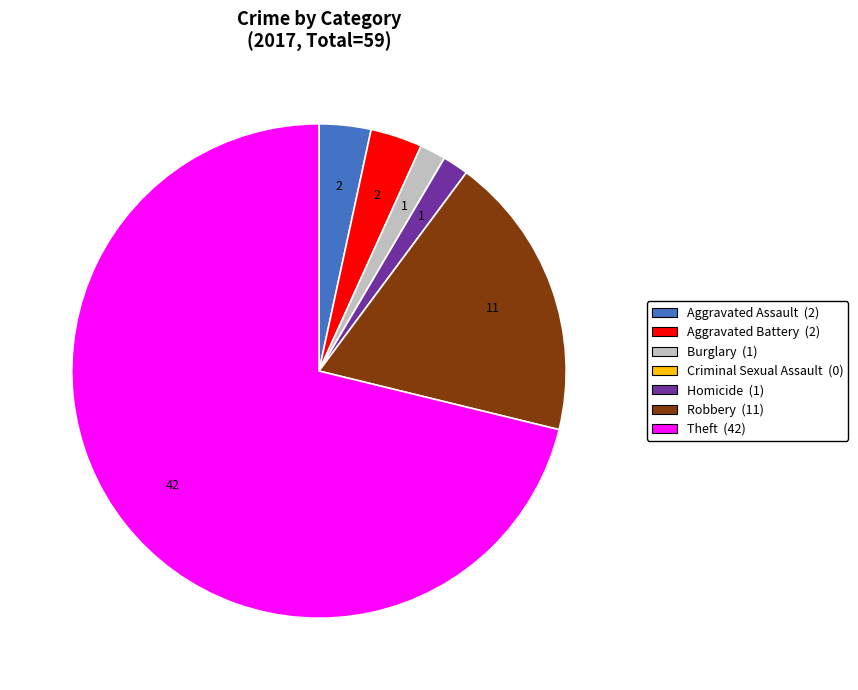

Combined, do Robbery and Aggravated Battery account for over 50%?

No